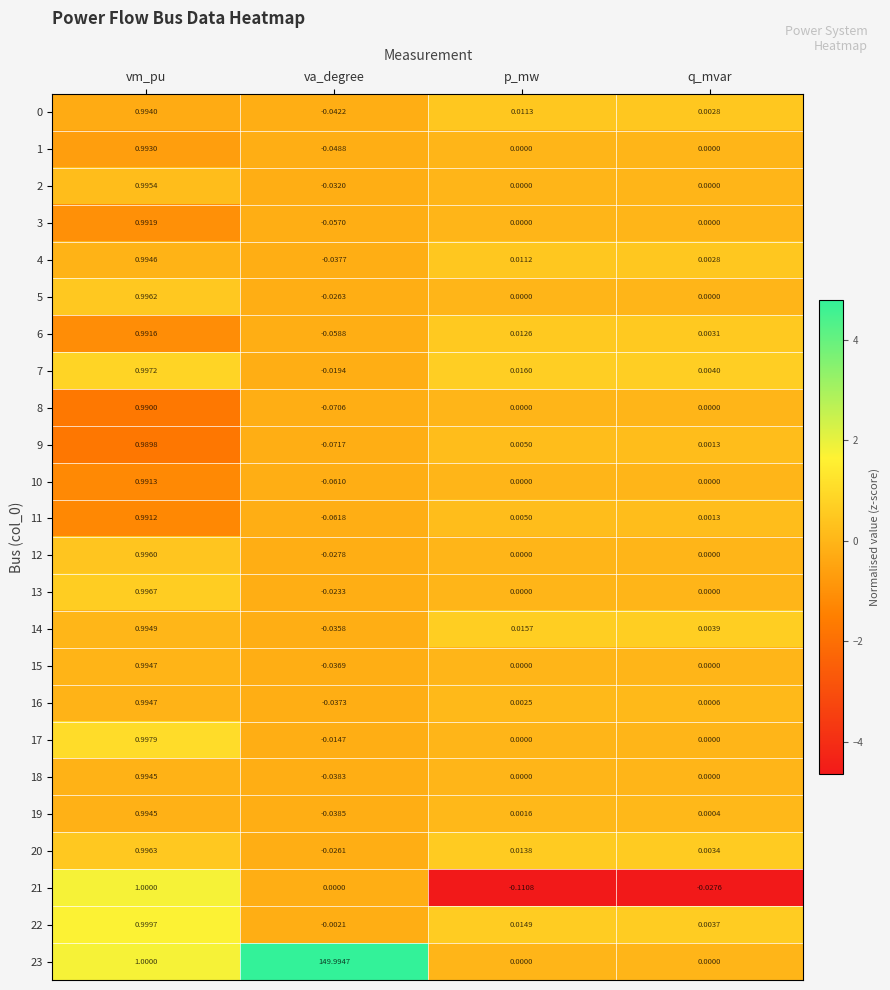

At which label is 22 closest to 0?

va_degree